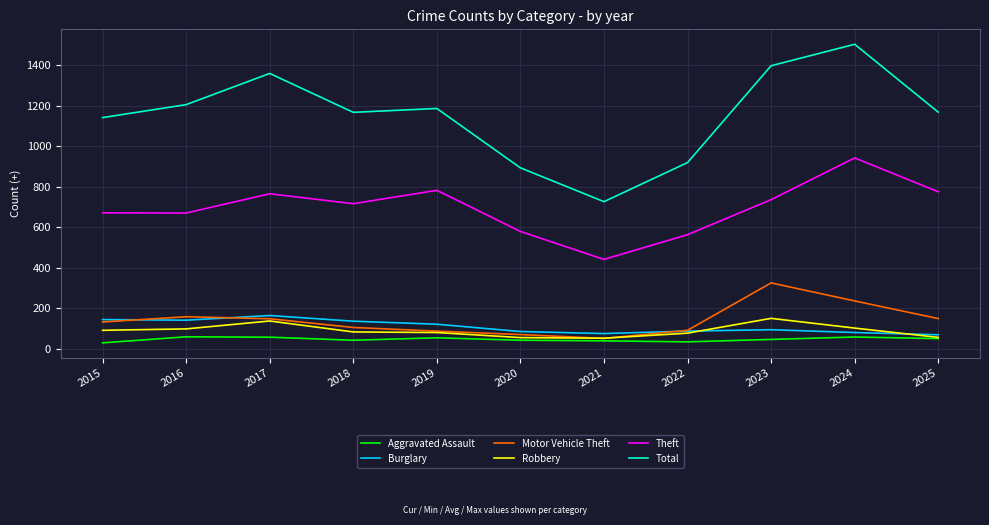

True or false: Total has more than 2 points higher than both neighbors.

True